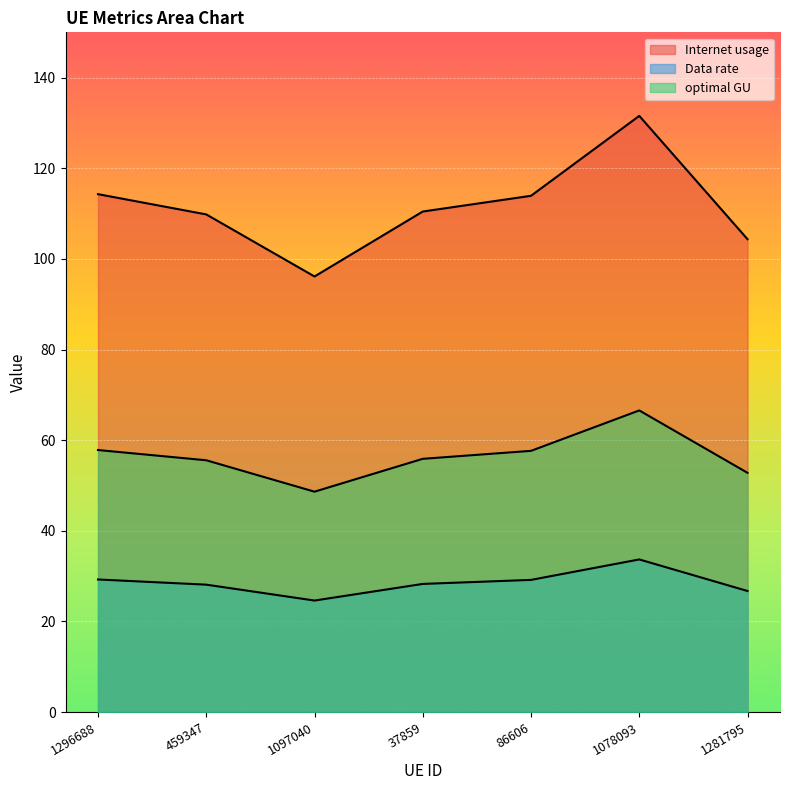

True or false: Data rate and optimal GU intersect in this chart.

False